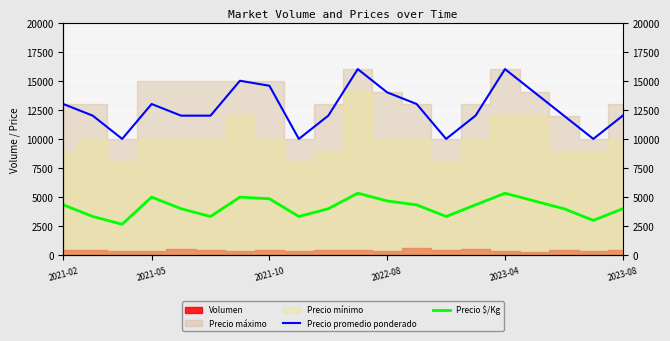

At how many categories does at least one series exceed 5535?

20